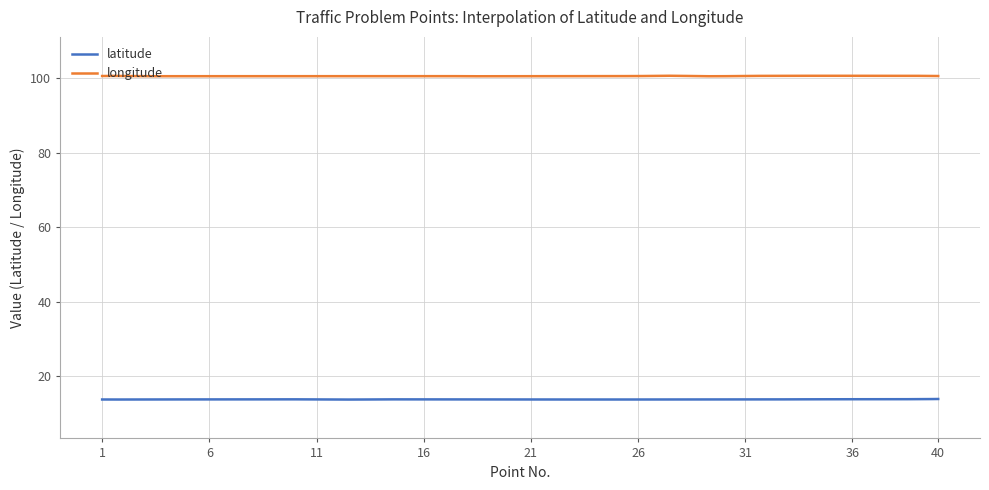

What is the maximum value shown in the chart?

100.6